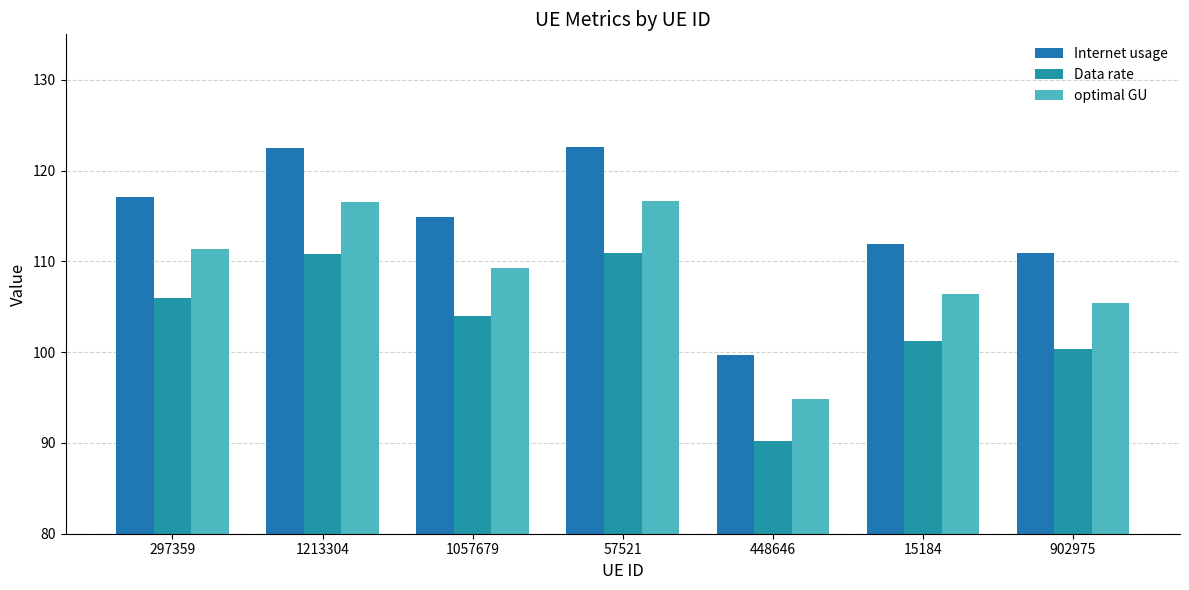

Is it true that Internet usage equals 111.9 at 15184?

True